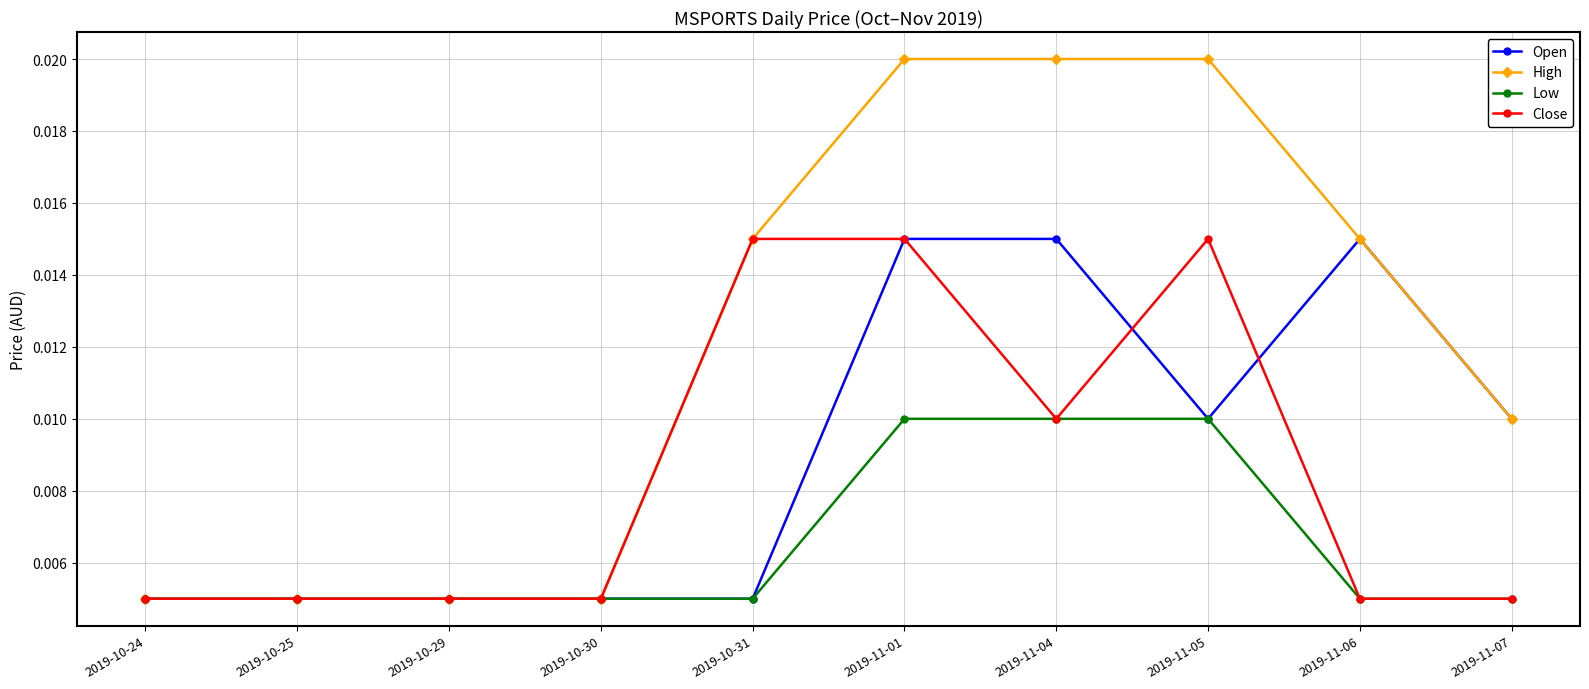

Between 2019-10-25 and 2019-11-04, which series saw the biggest shift?

High